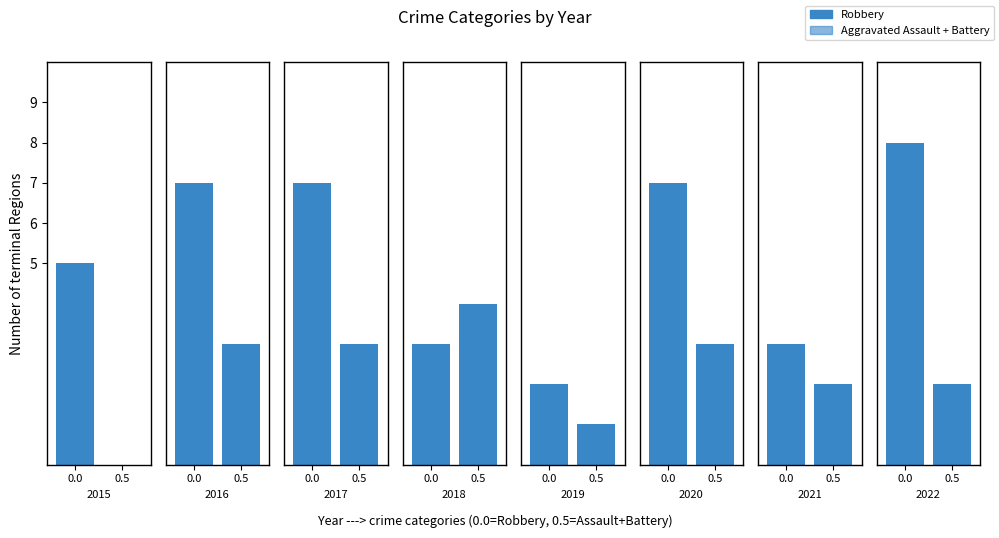

What is the total value across all series at 2020?

10